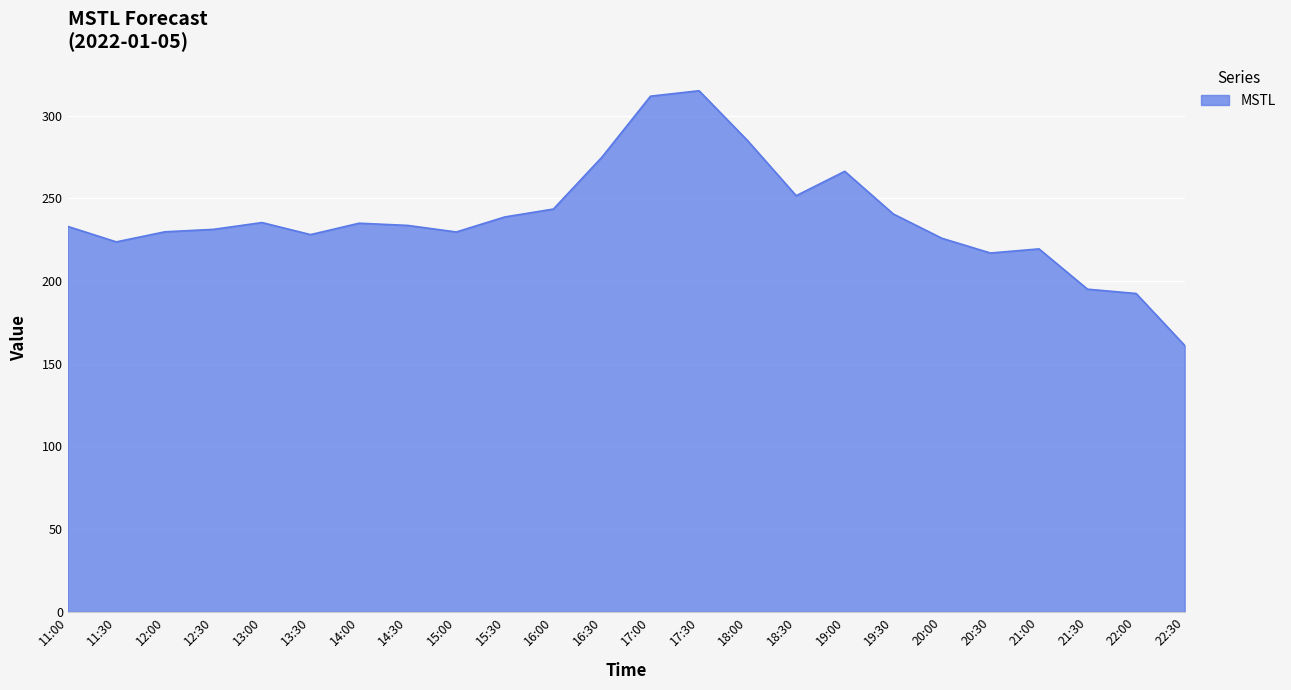

True or false: the data shows 96.8 at 19:00.

False